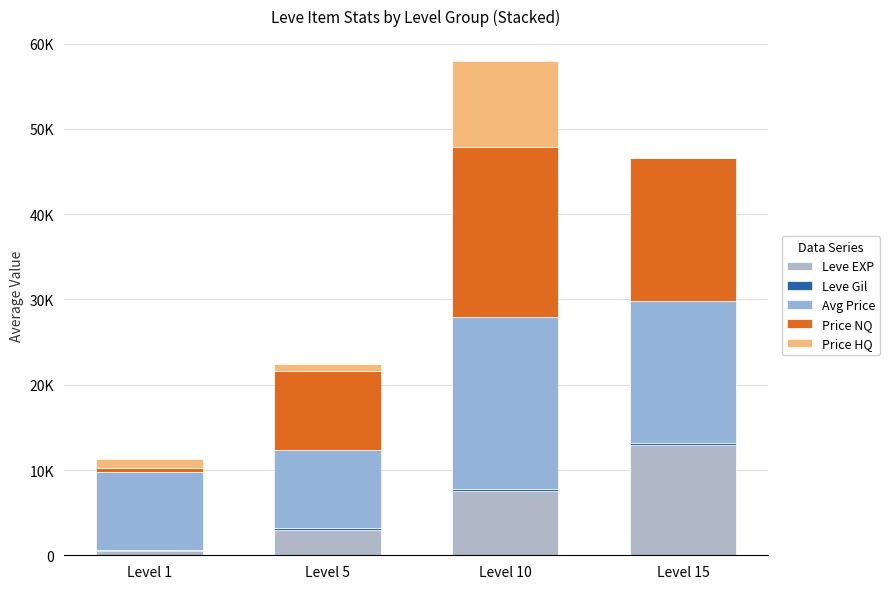

What is the sum of all Leve Gil values?

731.1